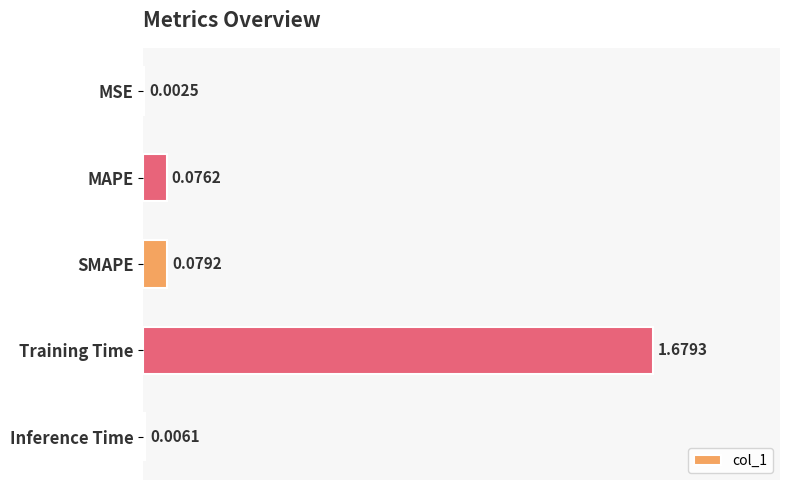

Between Inference Time and Training Time, which is larger?

Training Time